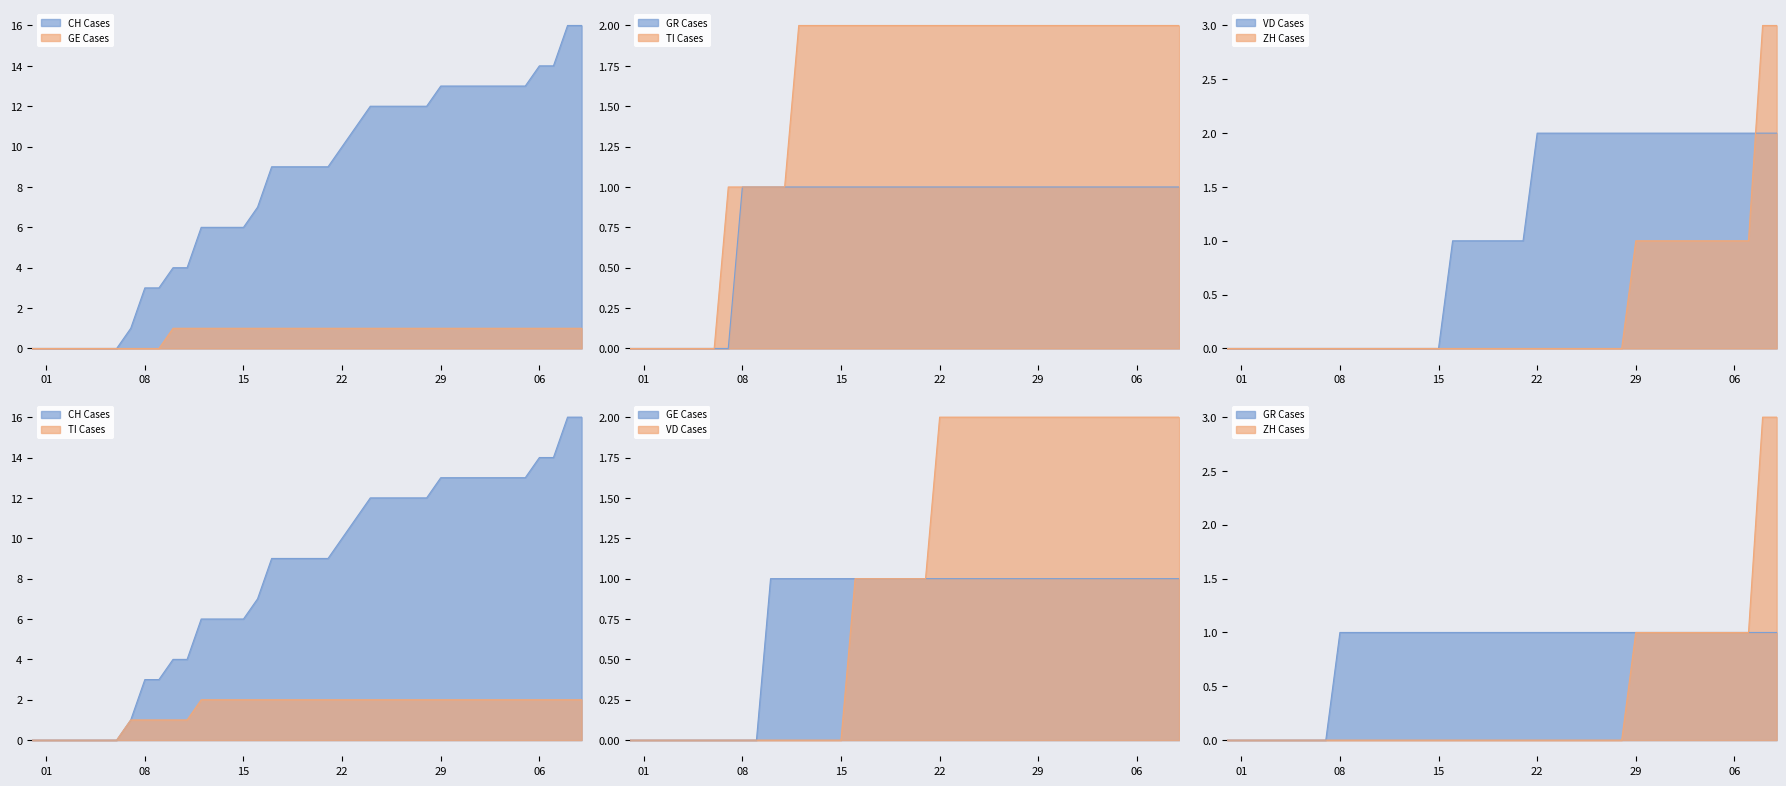

At how many categories does at least one series exceed 5?

28